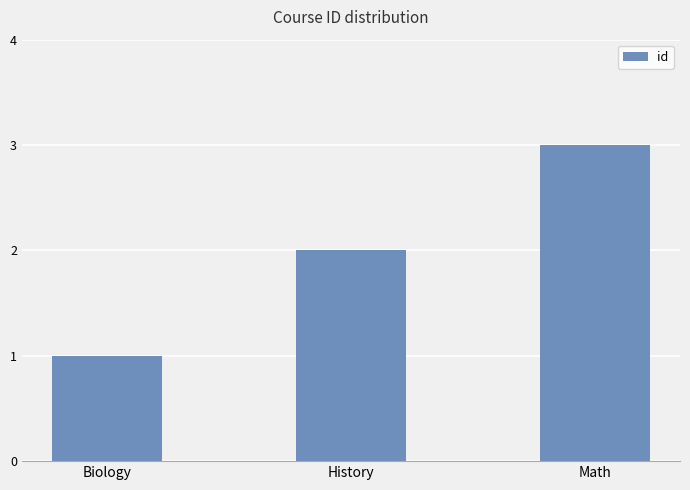

True or false: the data shows 3 at History.

False